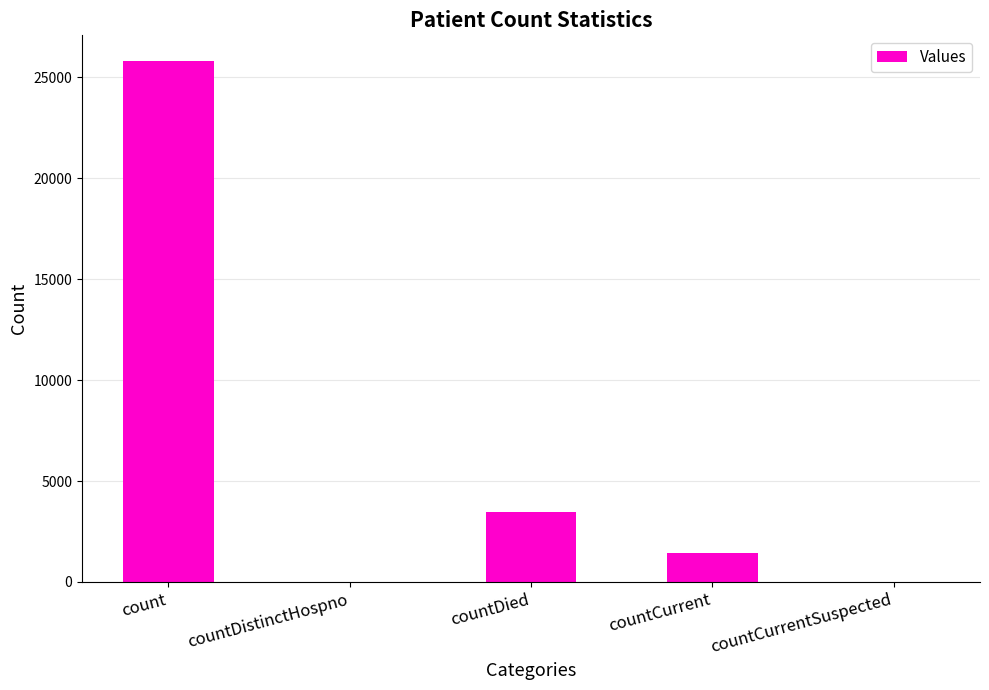

What is the sum of the values at count and countDistinctHospno?

25777